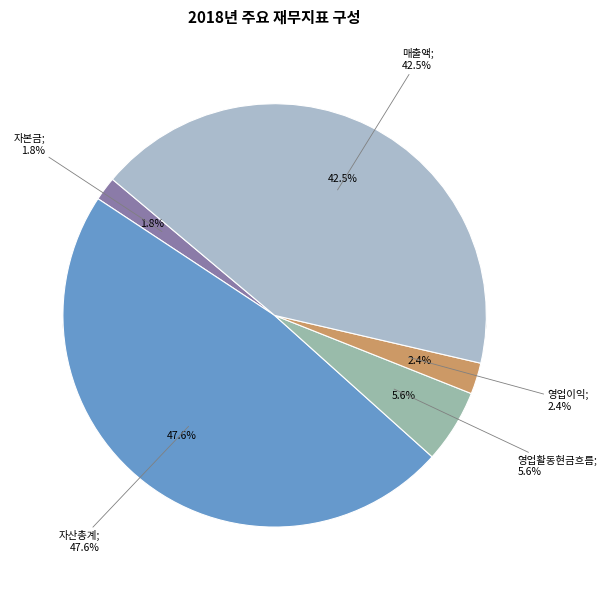

Which slice is the largest?

자산총계